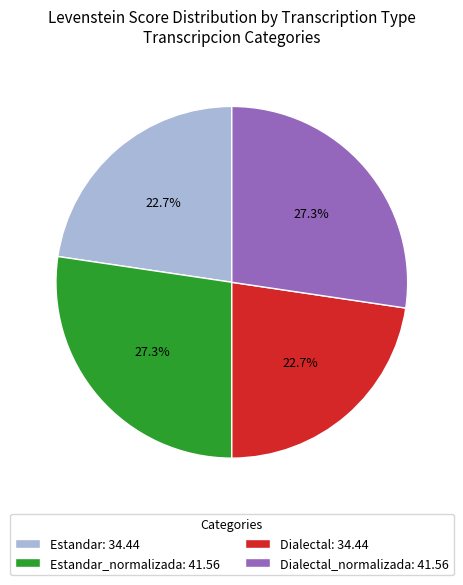

Is there a majority slice in this chart?

No